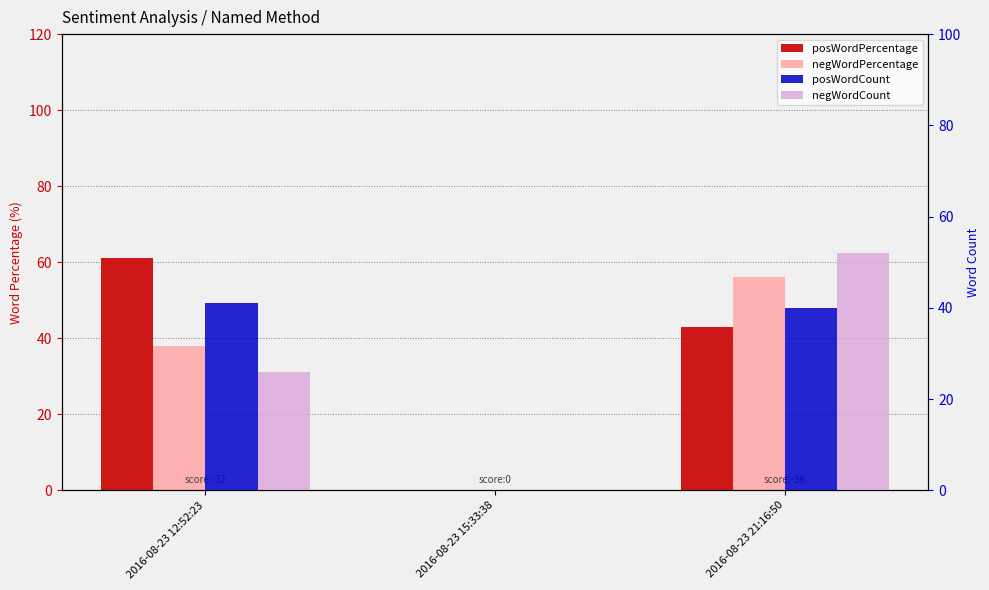

How many positive values does the negWordPercentage series have?

2